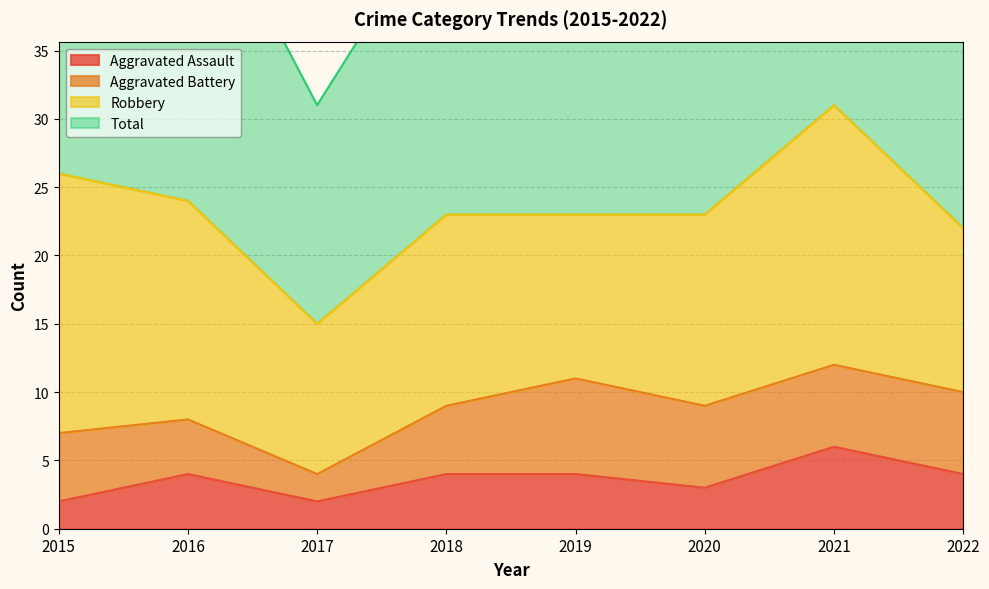

What is the maximum value for Aggravated Assault?

6